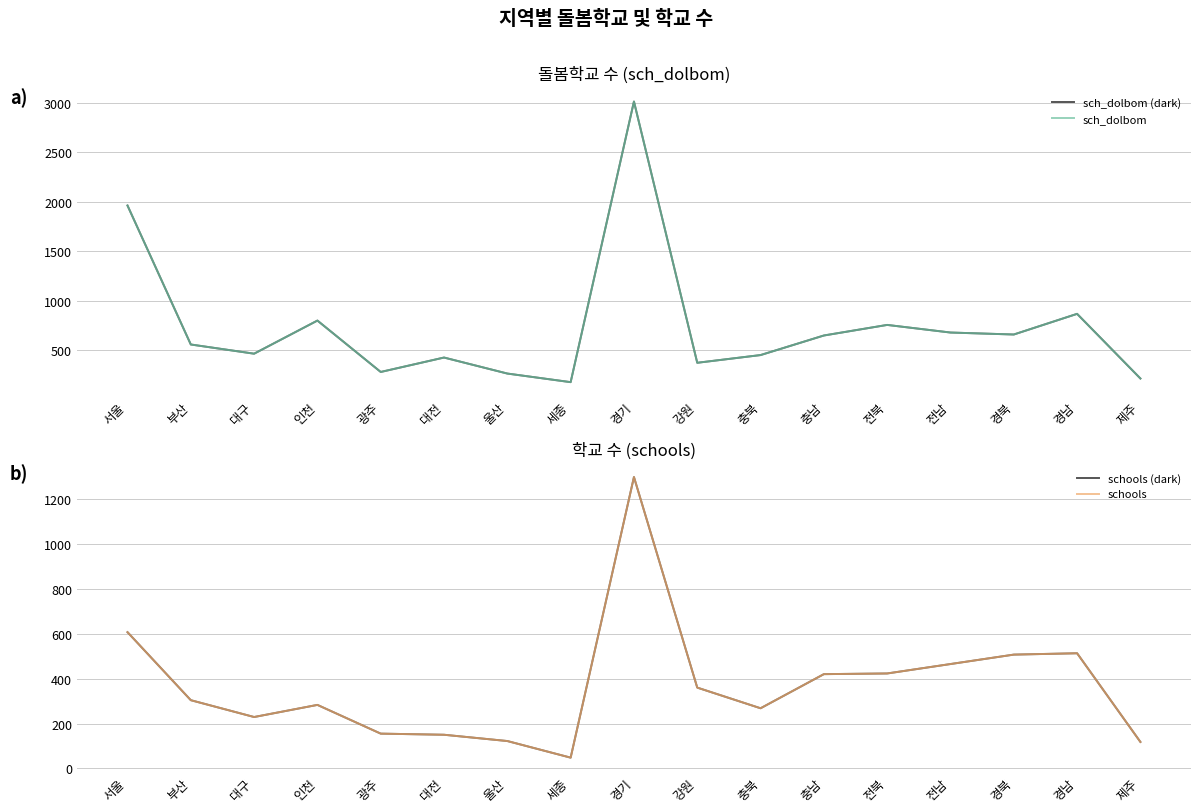

Is it true that schools equals 1298 at 경기?

True